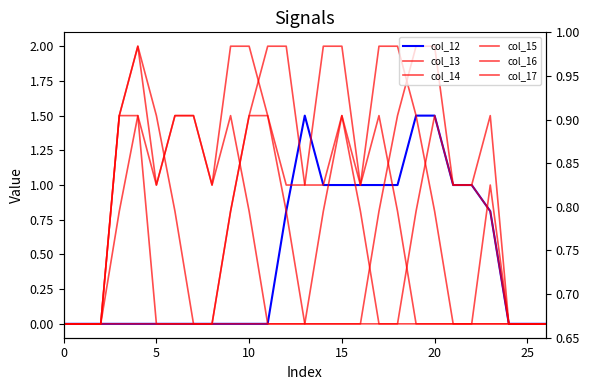

The value of col_15 at 5 is 1.1. True or false?

False